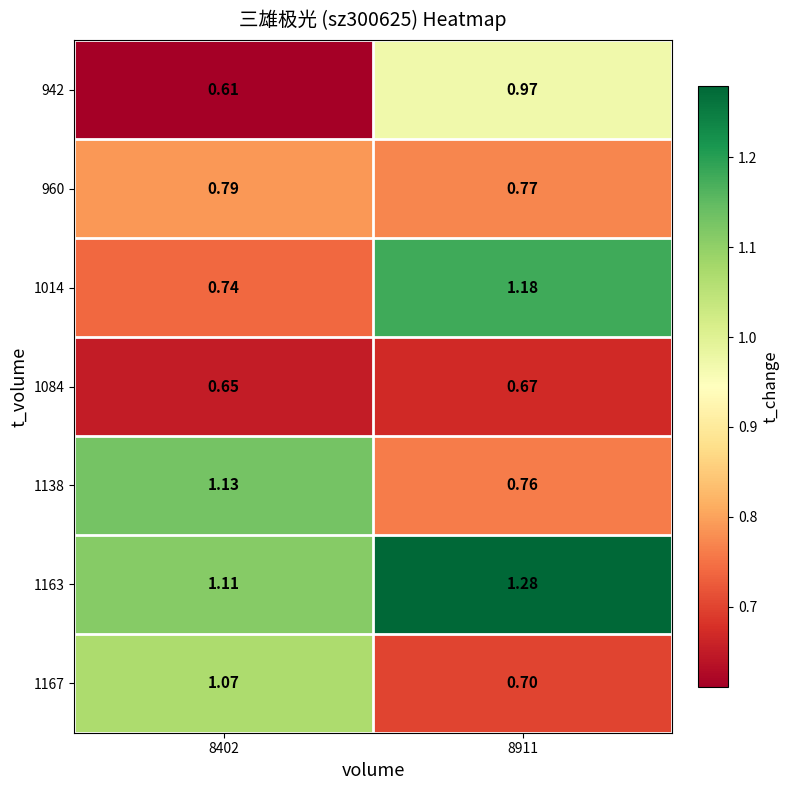

Which series has the largest range (max minus min)?

1014